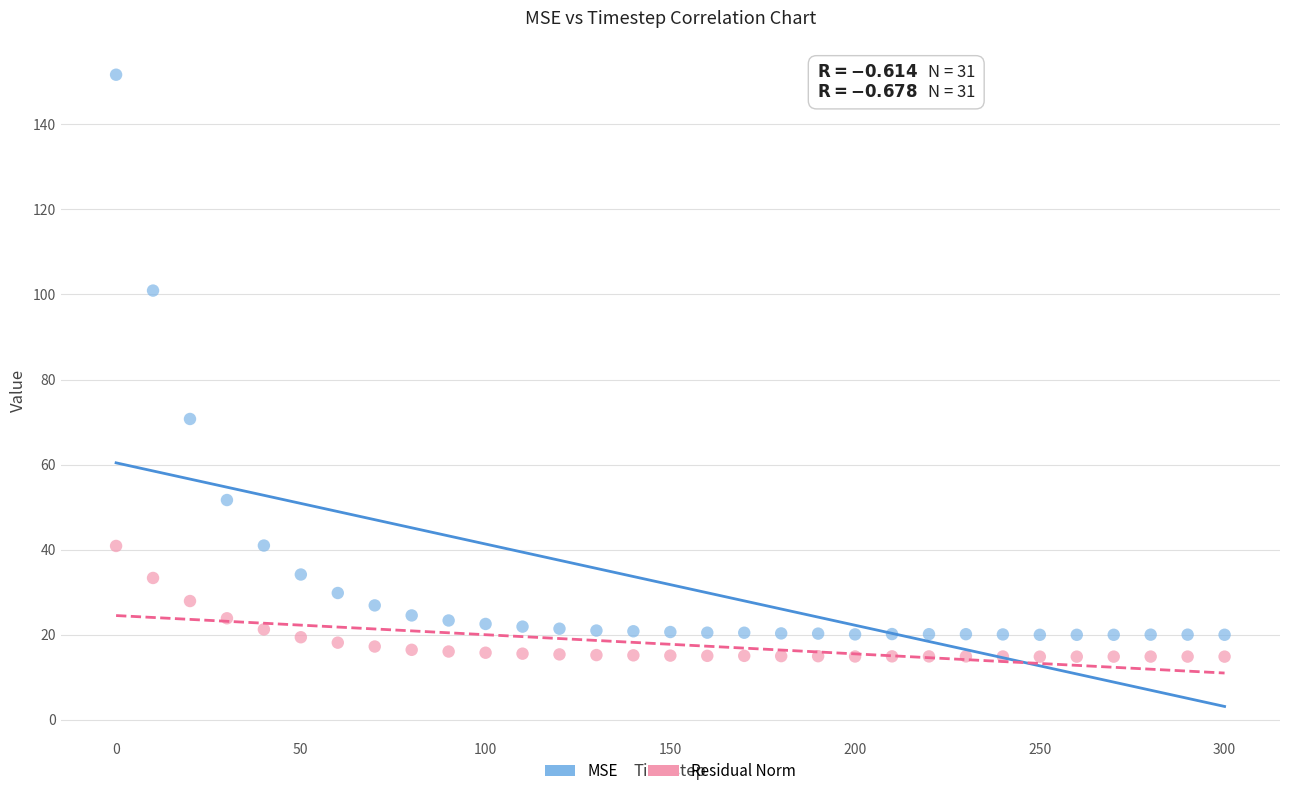

Which series reaches the minimum Y coordinate?

Residual Norm